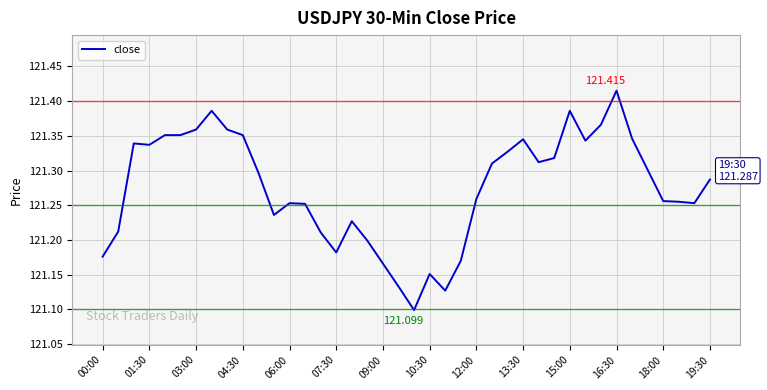

What is the maximum value shown in the chart?

121.4